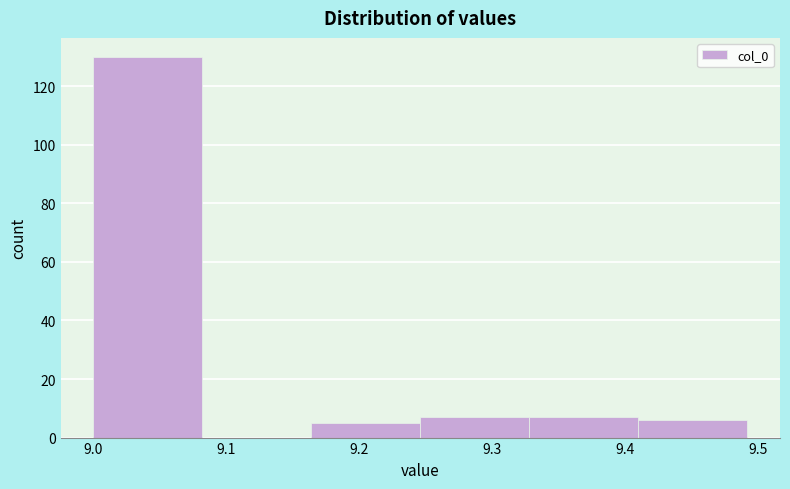

How tall is the bar that spans 9.00 to 9.08 on the x-axis? Neither the bar edges nor the heights are printed on the chart, so give them approximately, as read against the axes.

130